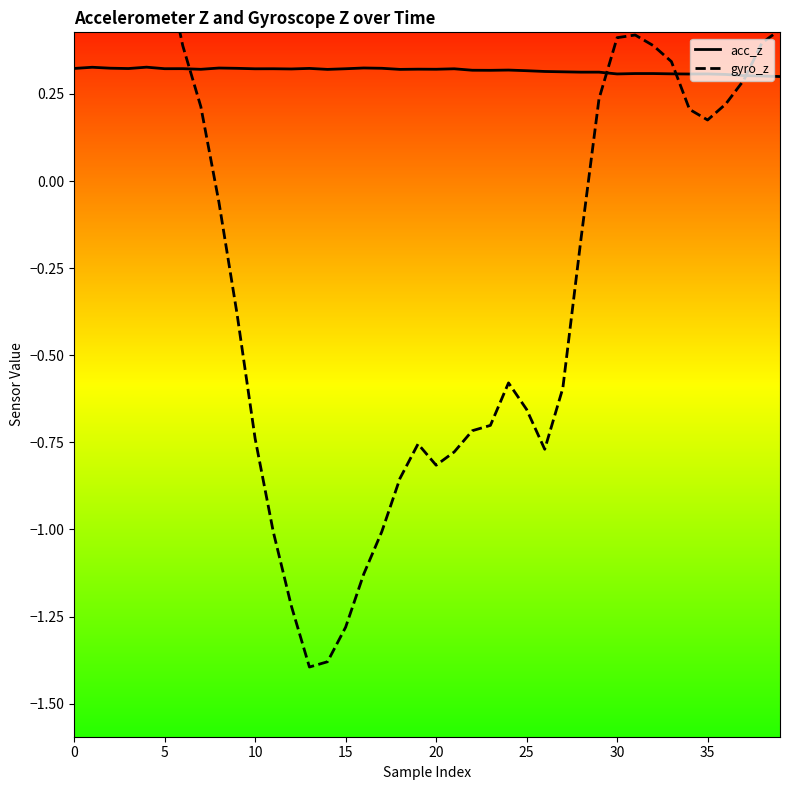

The acc_z series shows 0.5 at 35. True or false?

False